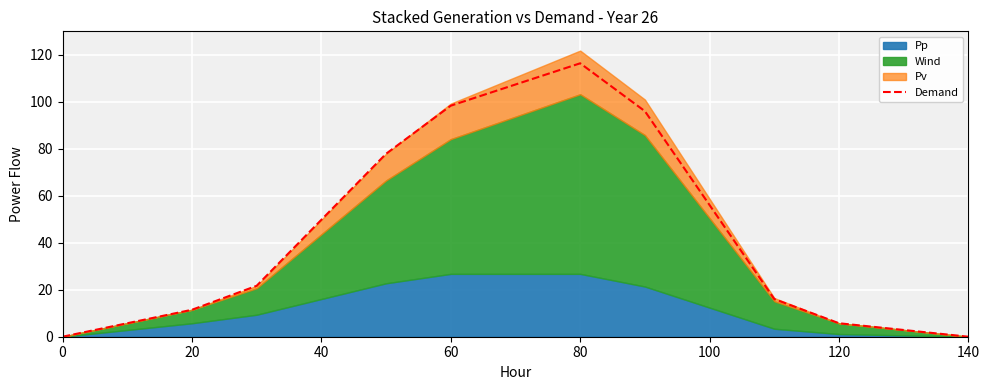

Is it true that Demand equals 5.7 at 120?

True